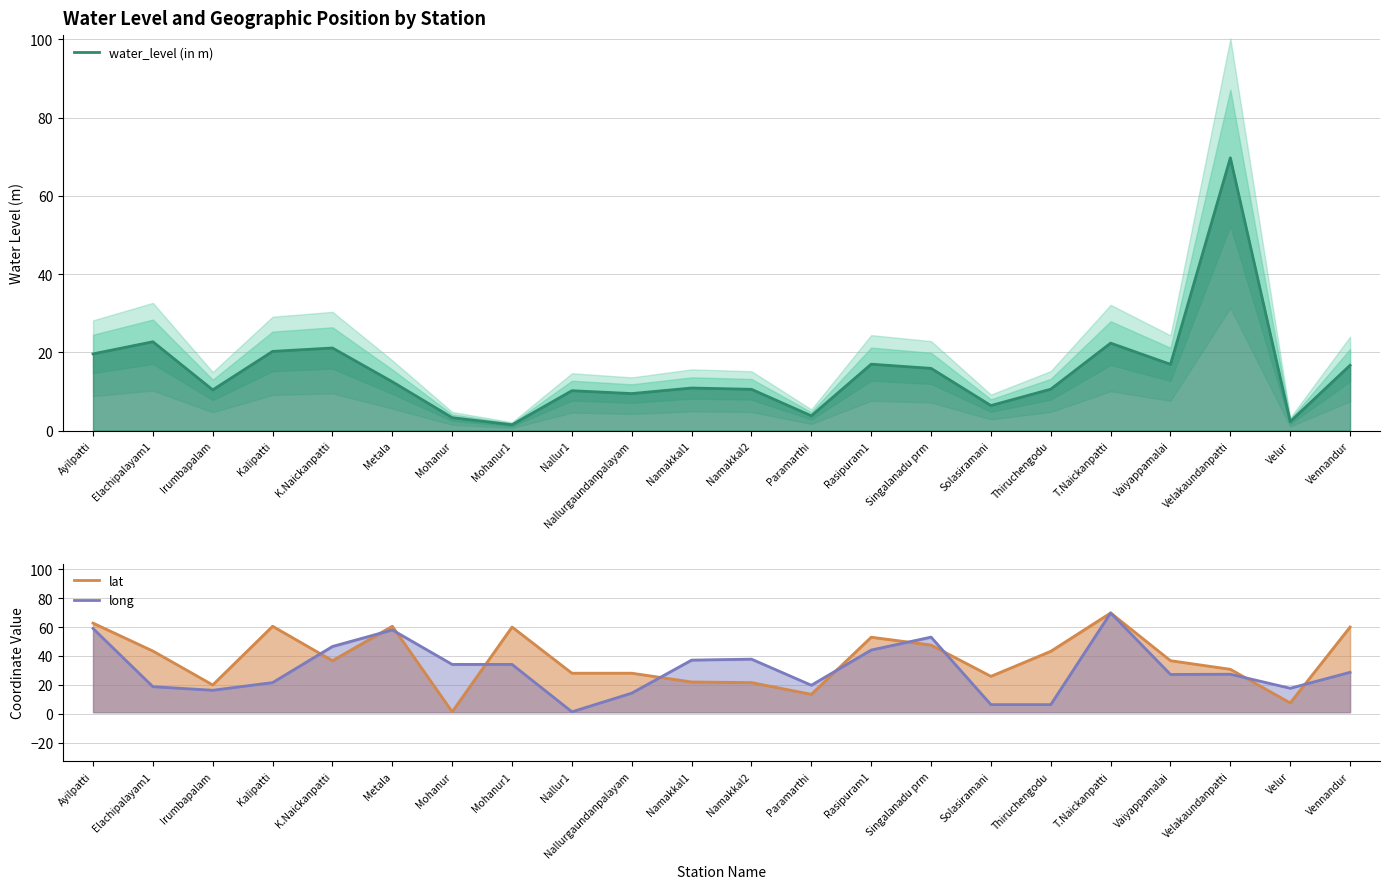

At which category does lat reach its first local valley?

Irumbapalam